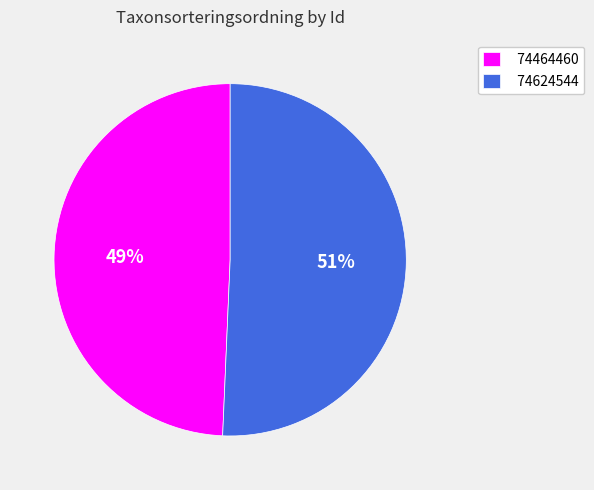

Which slice is the largest?

74624544